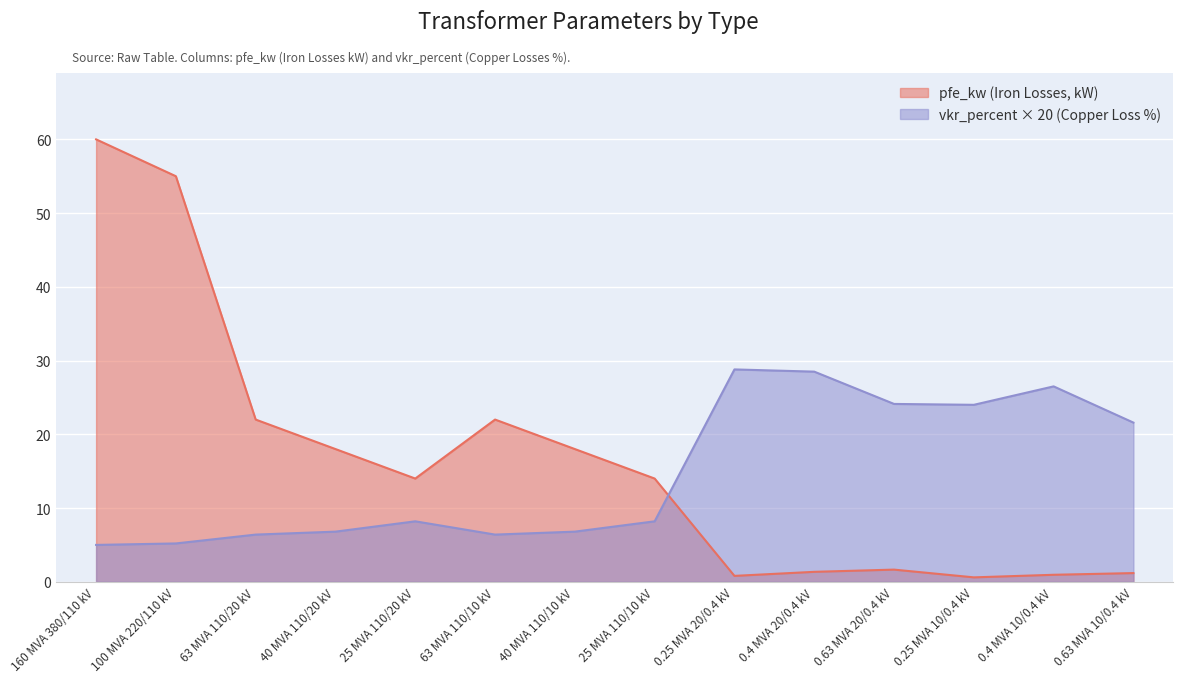

Between 25 MVA 110/20 kV and 0.63 MVA 20/0.4 kV, which is larger?

25 MVA 110/20 kV